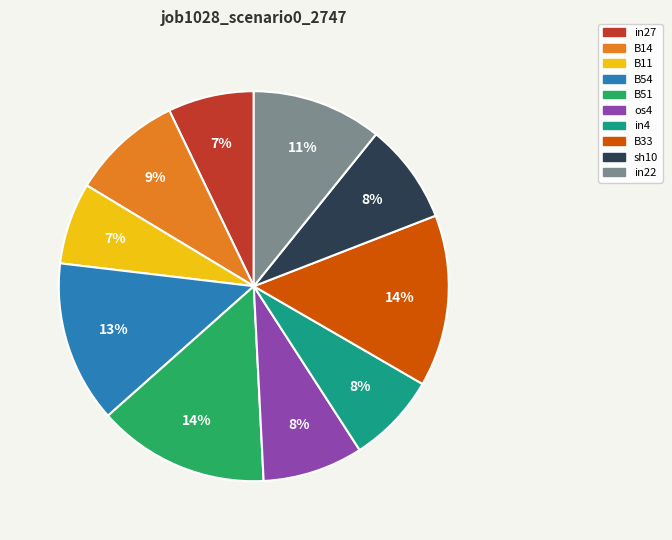

Combined, do B14 and in27 account for over 50%?

No